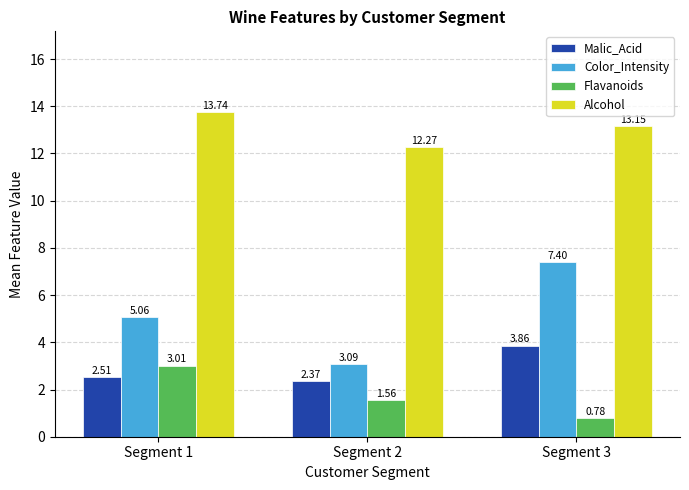

List the series in order of their peak value, highest first.

Alcohol, Color_Intensity, Malic_Acid, Flavanoids